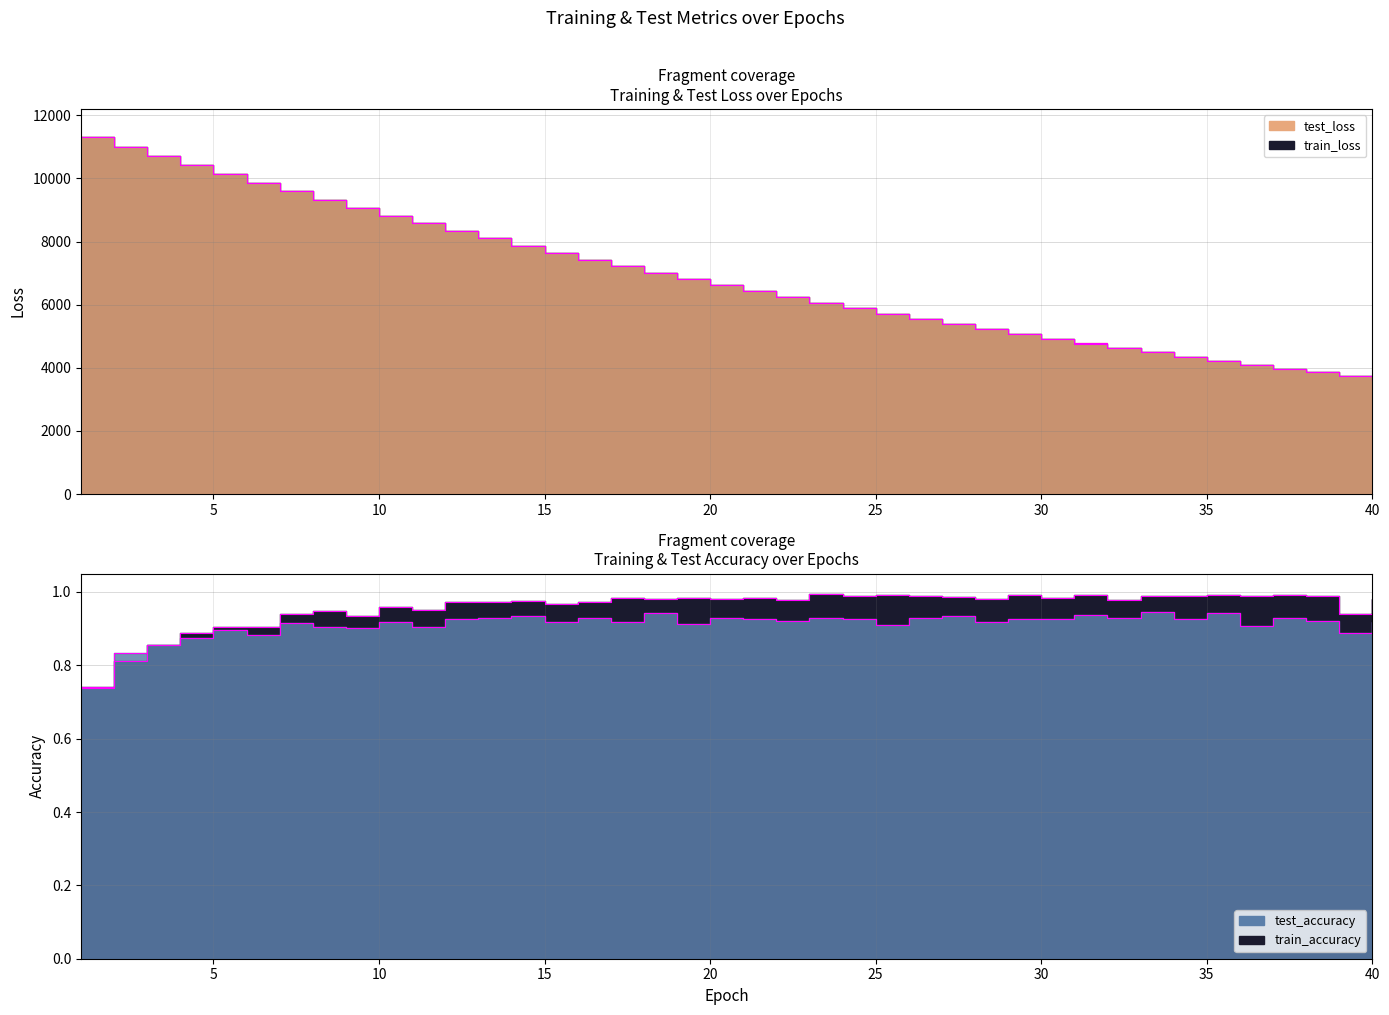

What is the spread (max minus min) of values at 2?

11003.2